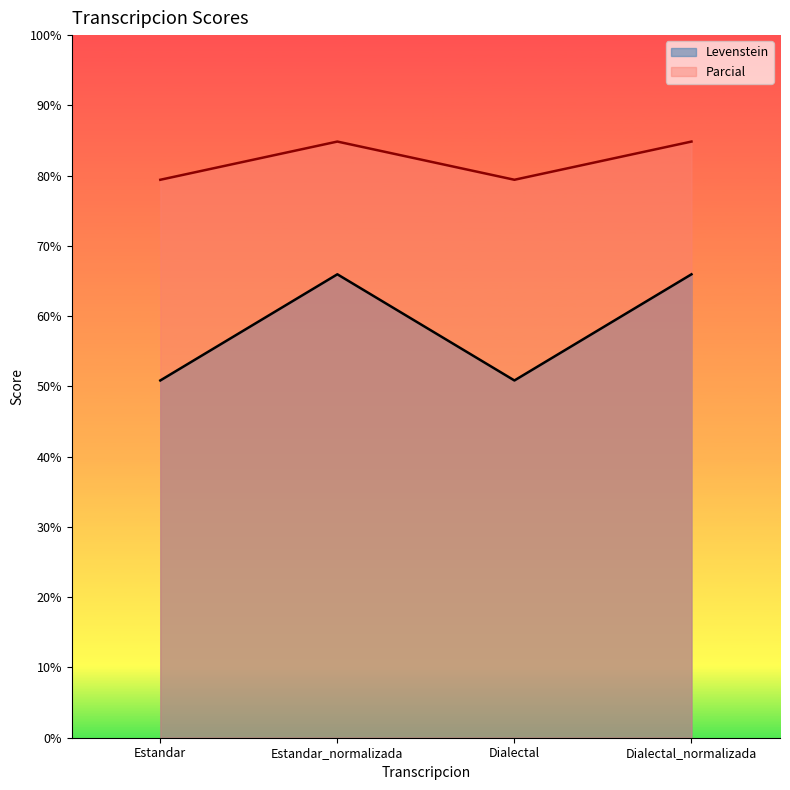

What is the smallest value displayed?

50.8